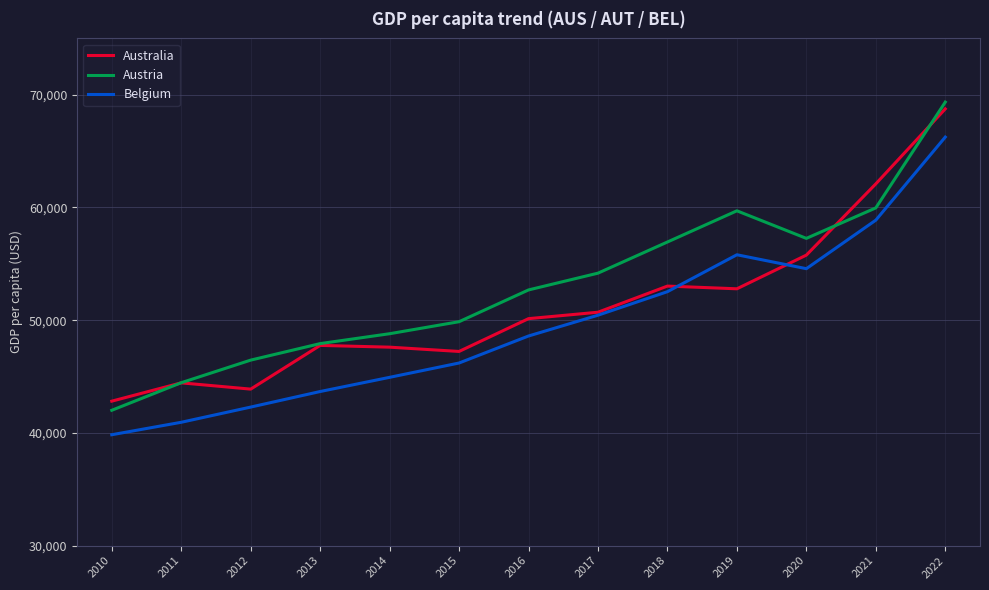

What is the difference between the highest and lowest values at 2019?

6919.0